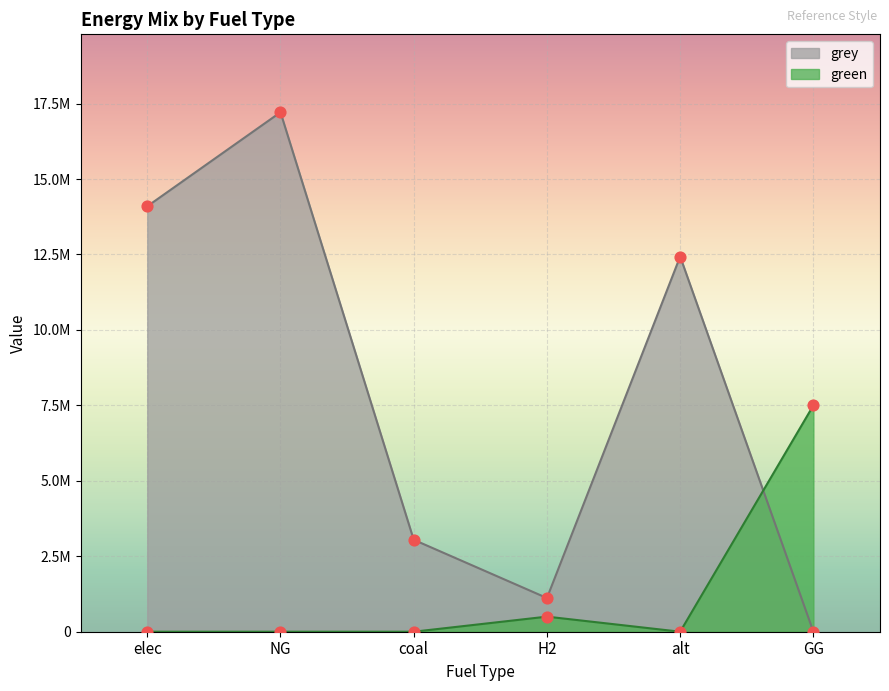

Which series contains the lowest Y value?

green